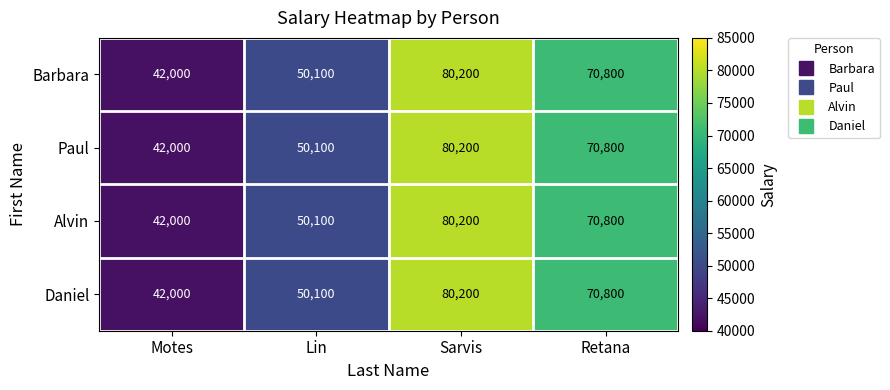

What is the difference between the maximum and second lowest values in the Alvin series?

30100